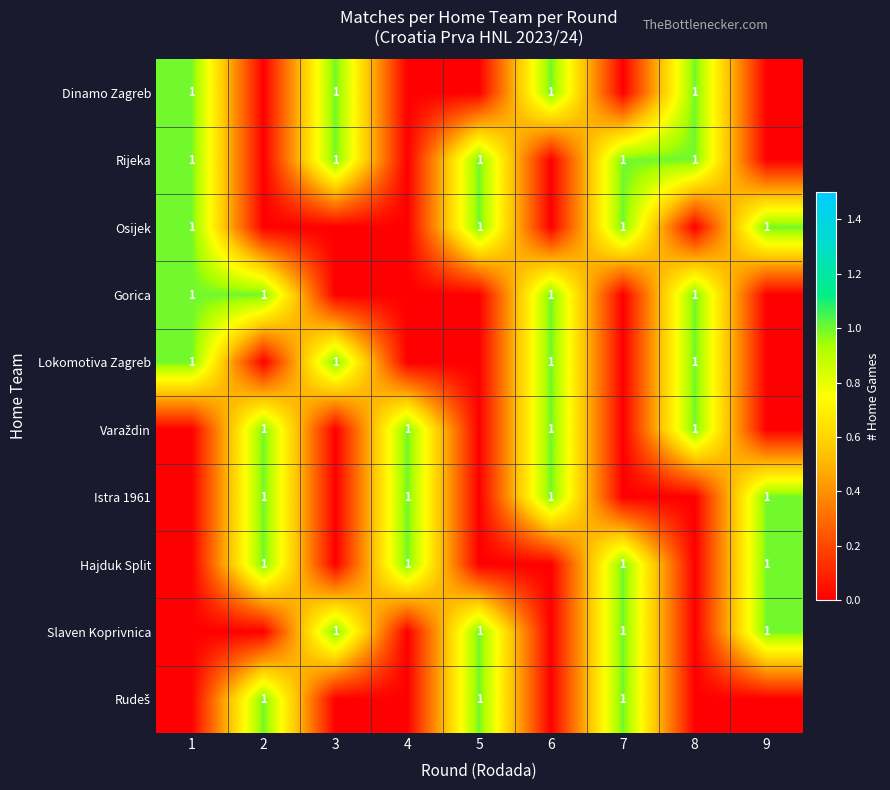

At how many categories does at least one series exceed 0?

9